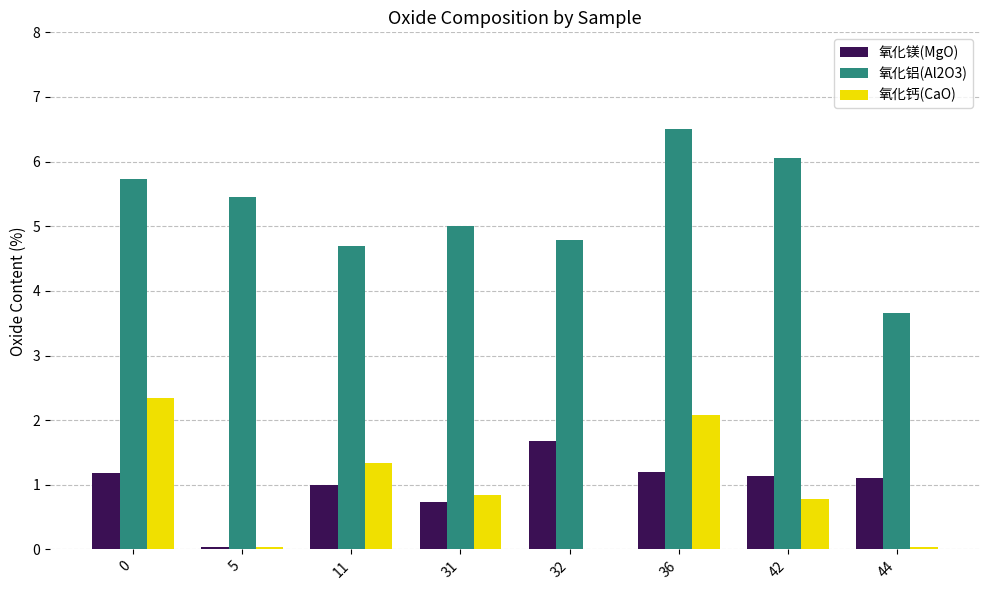

Which series changed the most between 32 and 42?

氧化铝(Al2O3)